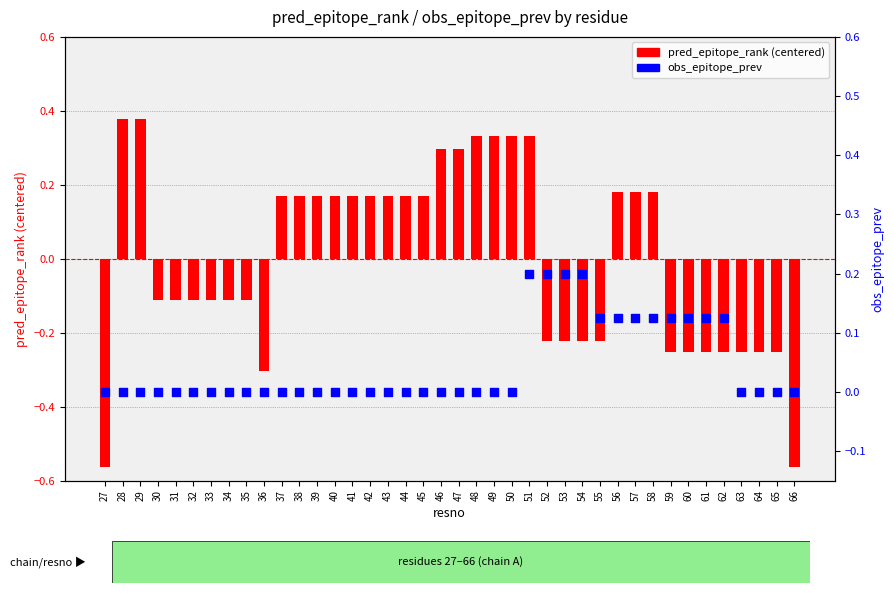

What are all the series names shown in the legend?

pred_epitope_rank (centered), obs_epitope_prev